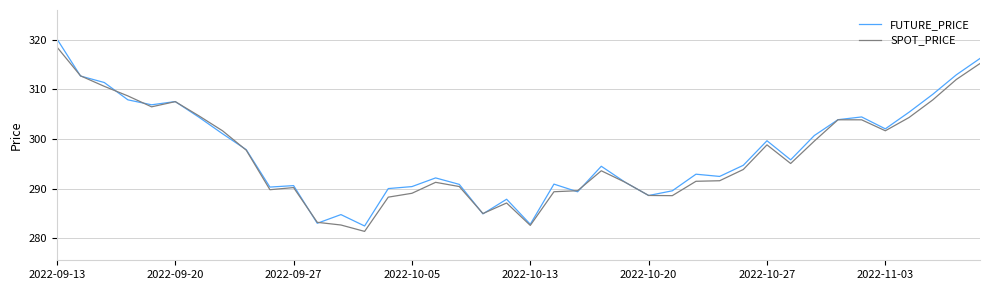

What is the minimum value shown in the chart?

281.4